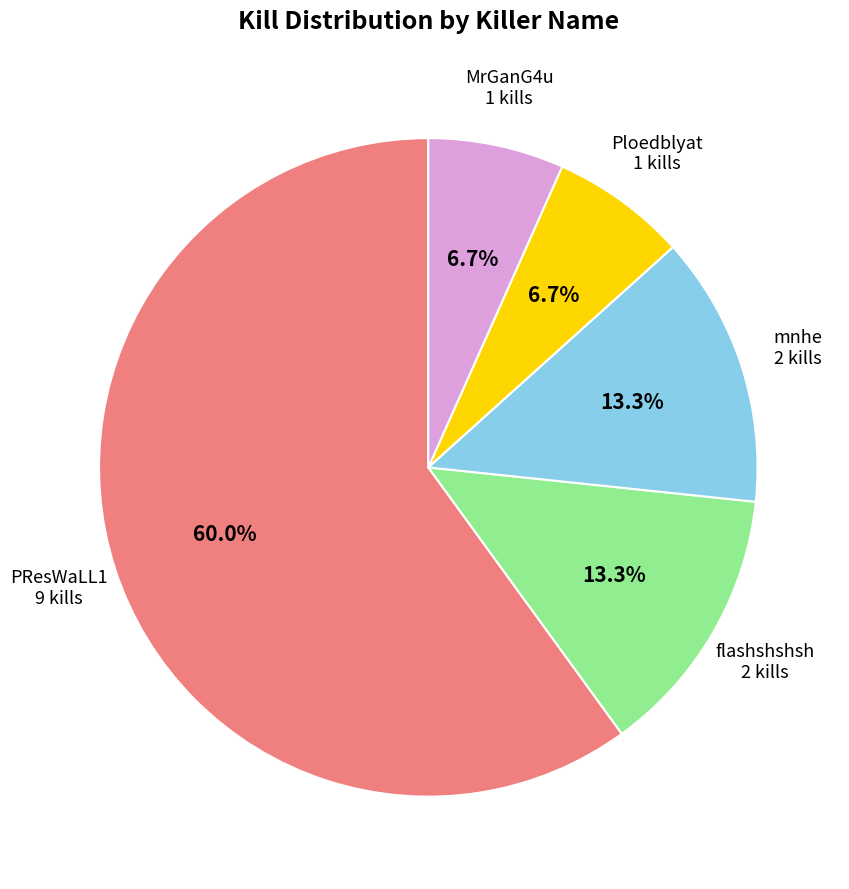

Is there a majority slice in this chart?

Yes